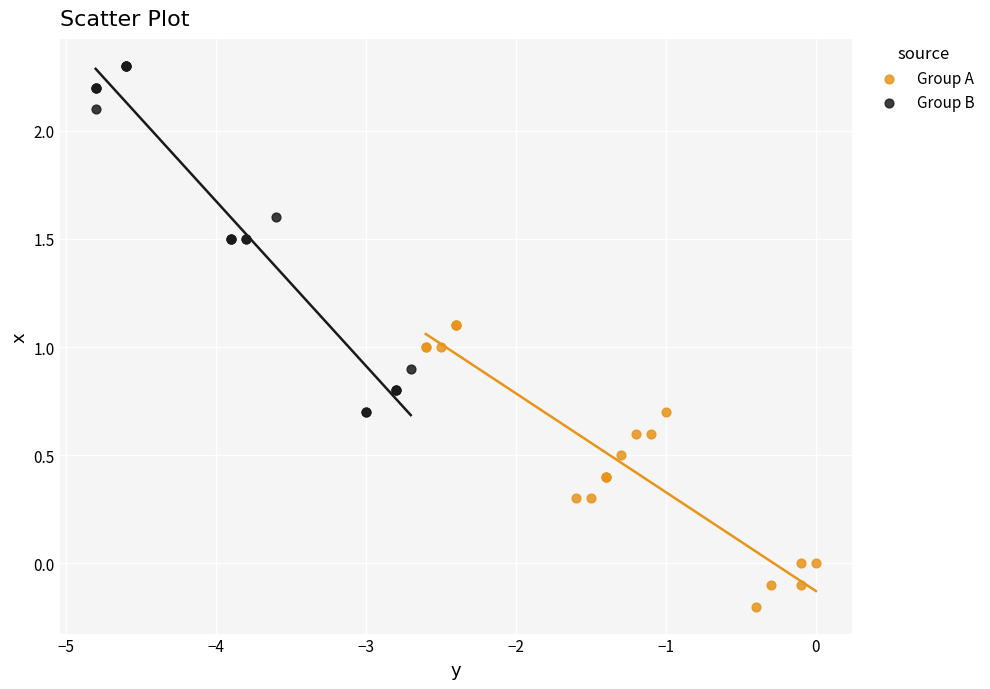

Which series reaches the maximum Y coordinate?

Group B